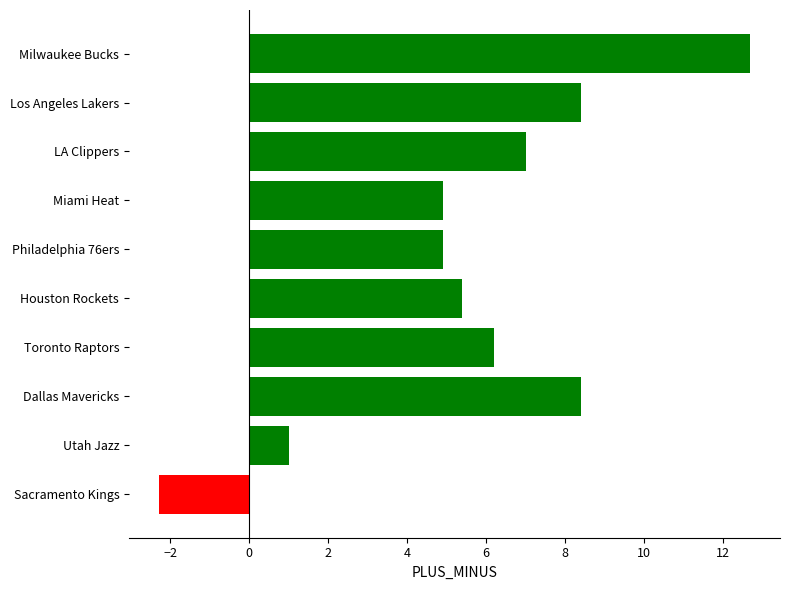

The chart shows a value of 9.9 at LA Clippers. True or false?

False